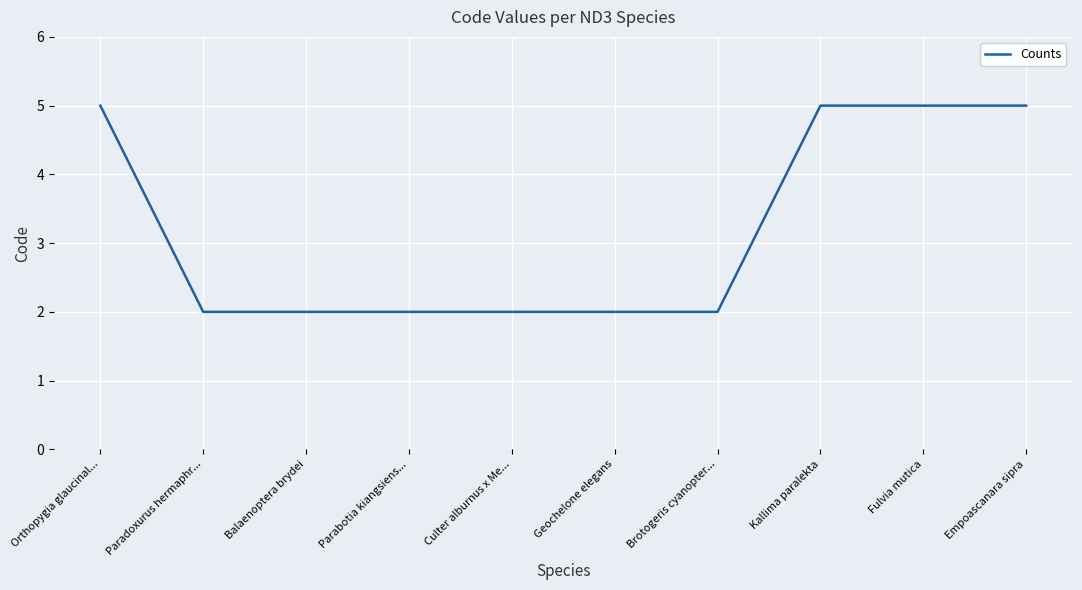

Reading left to right, transcribe all the data shown in this chart.

Orthopygia glaucinal...=5	Paradoxurus hermaphr...=2	Balaenoptera brydei=2	Parabotia kiangsiens...=2	Culter alburnus x Me...=2	Geochelone elegans=2	Brotogeris cyanopter...=2	Kallima paralekta=5	Fulvia mutica=5	Empoascanara sipra=5